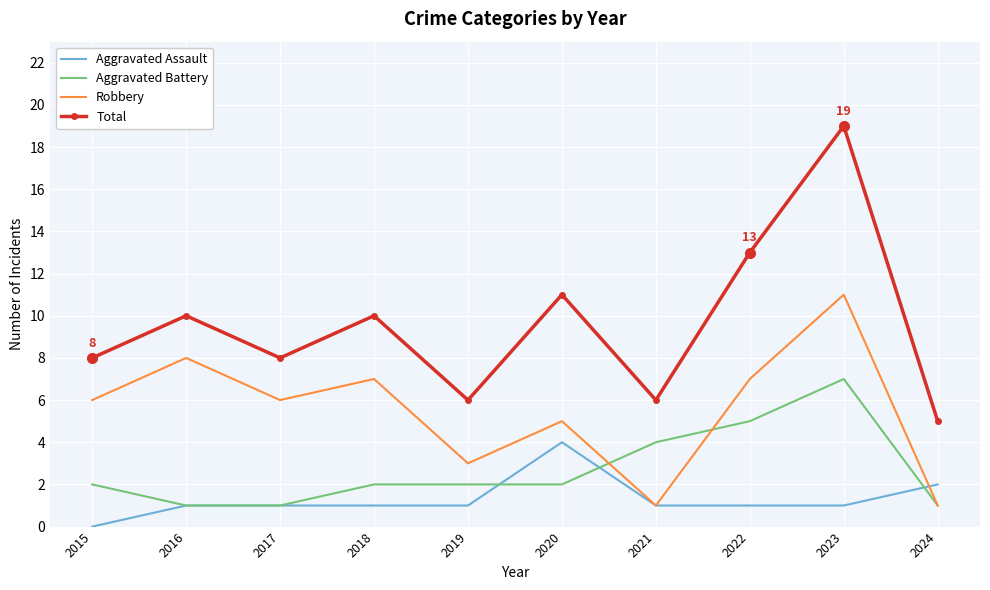

What is the greatest value displayed?

19